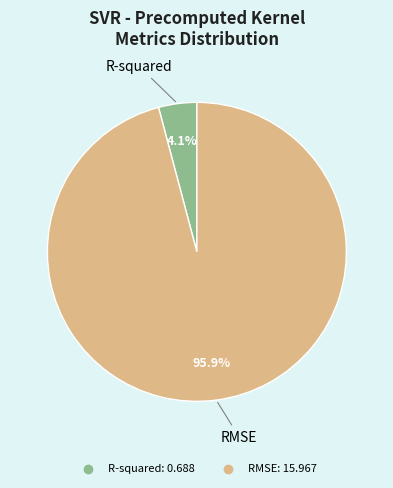

How much of the chart is everything except R-squared?

95.9%